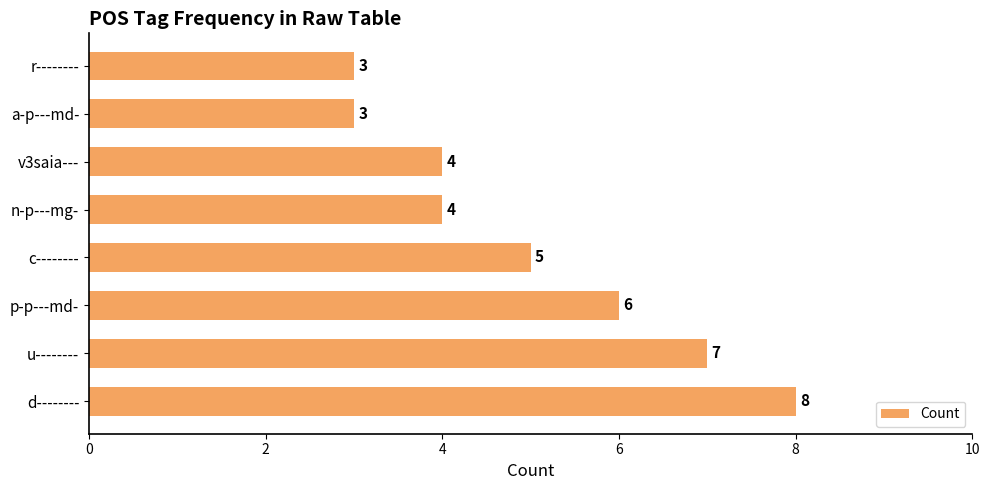

Which category has the highest value across all series?

d--------